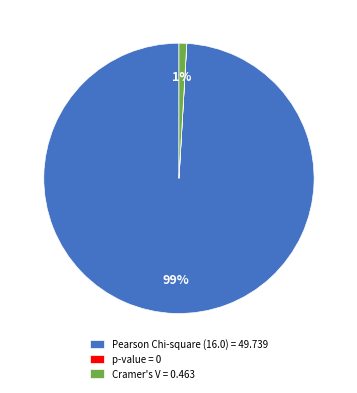

To the nearest percent, what percentage of the pie is Pearson Chi-square (16.0) = 49.739?

99%